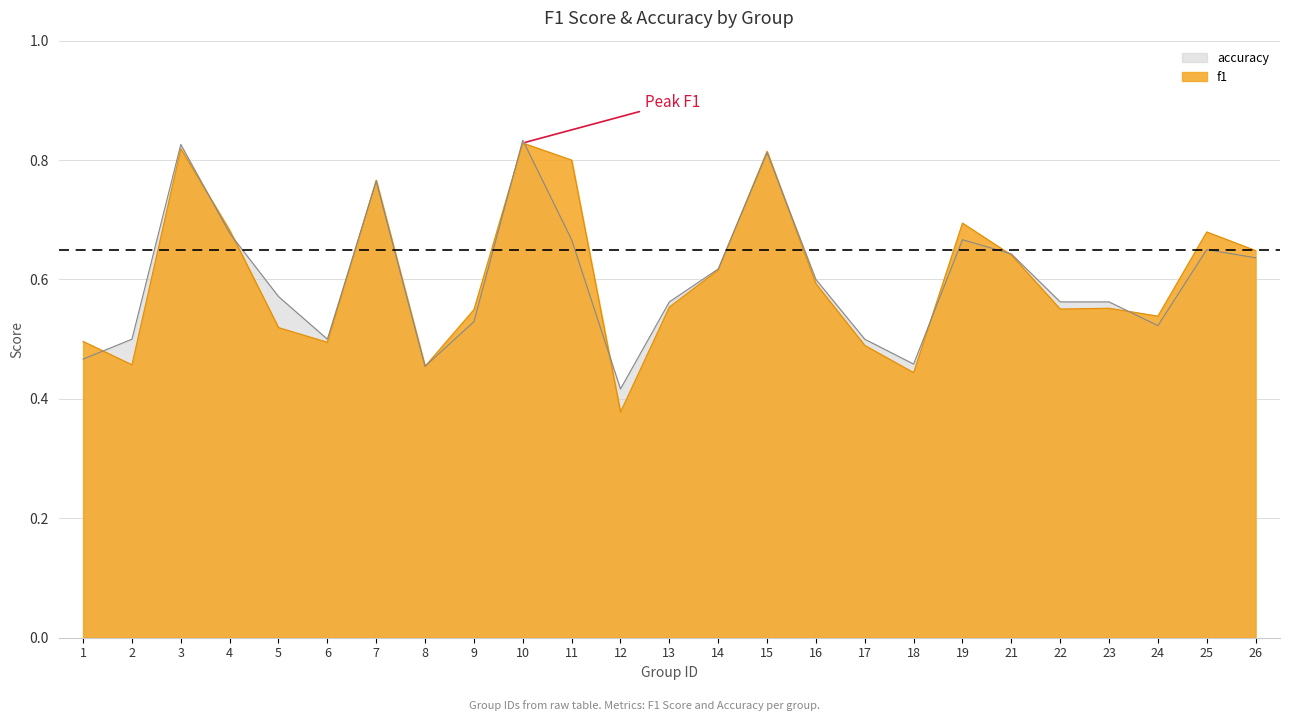

What is the value of the accuracy point at the 1st from the left?

0.5